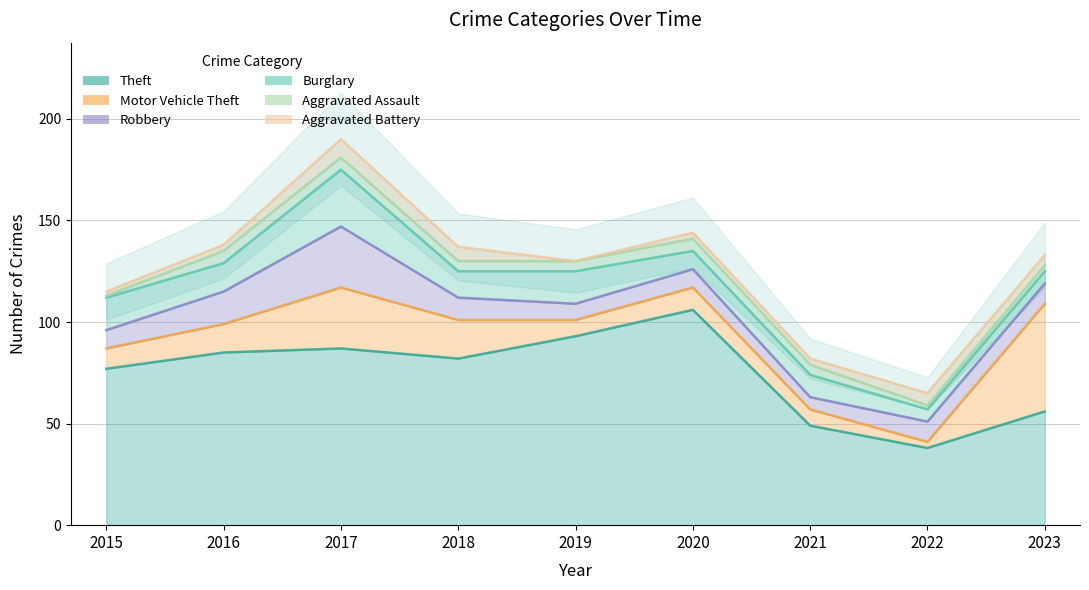

Between 2017 and 2022, which series saw the biggest shift?

Theft